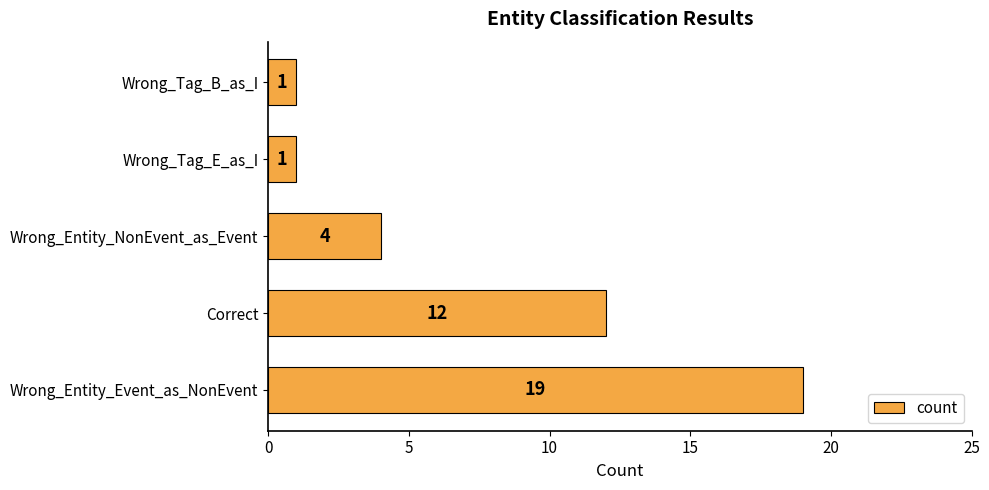

The chart shows a value of 19 at Wrong_Entity_Event_as_NonEvent. True or false?

True